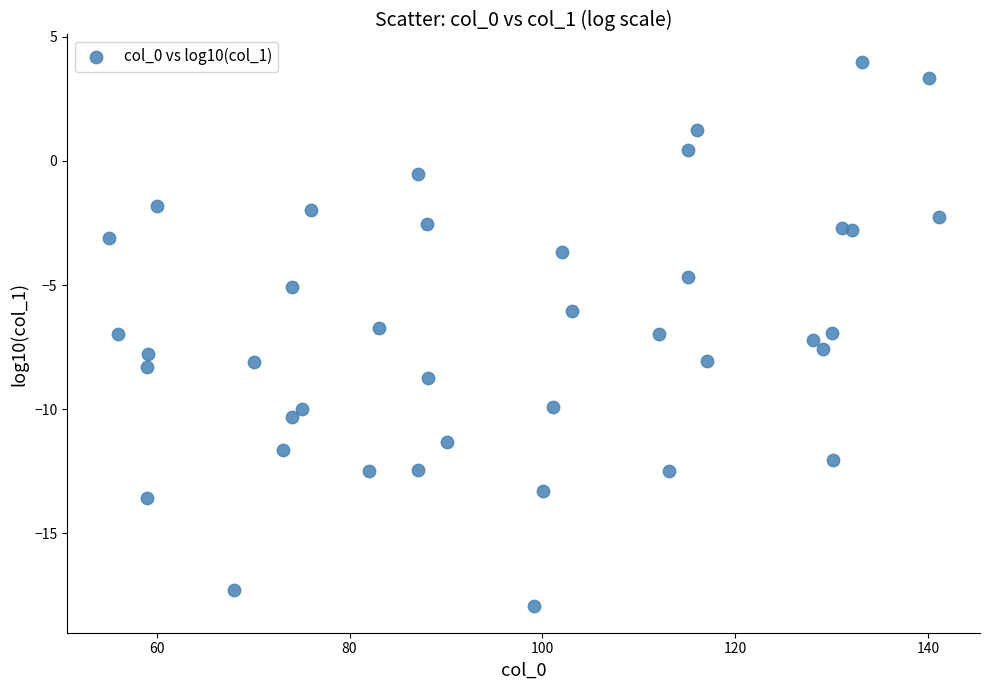

What is the range of Y values (max minus min)?

21.9